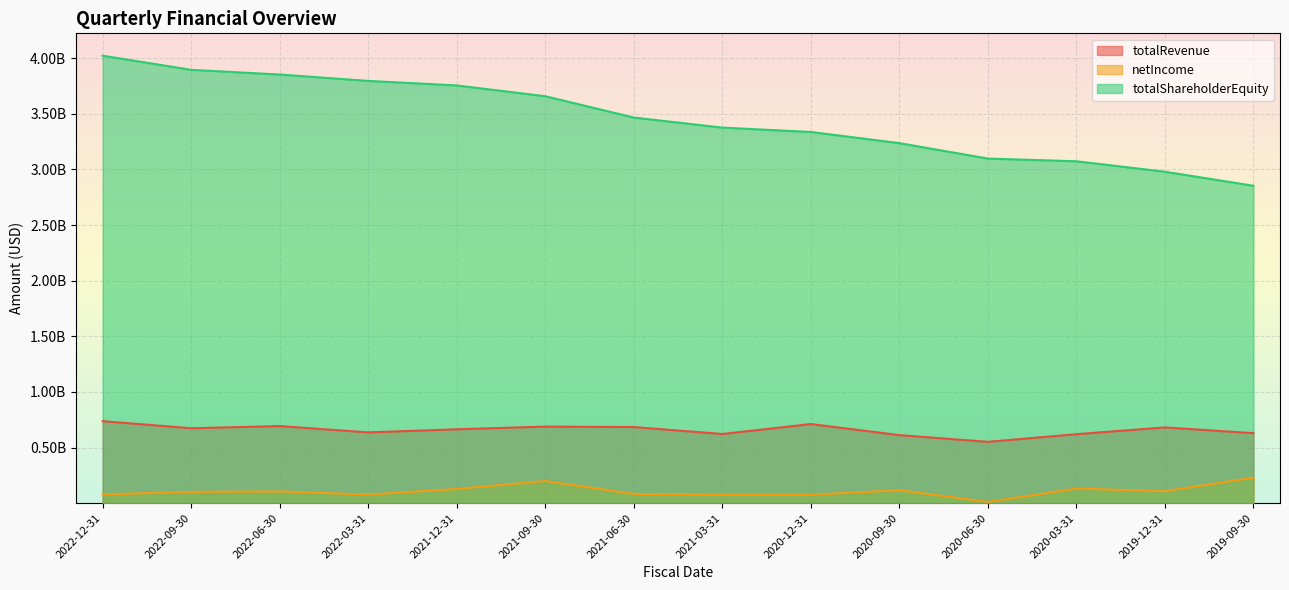

How many data points does each series have?

14